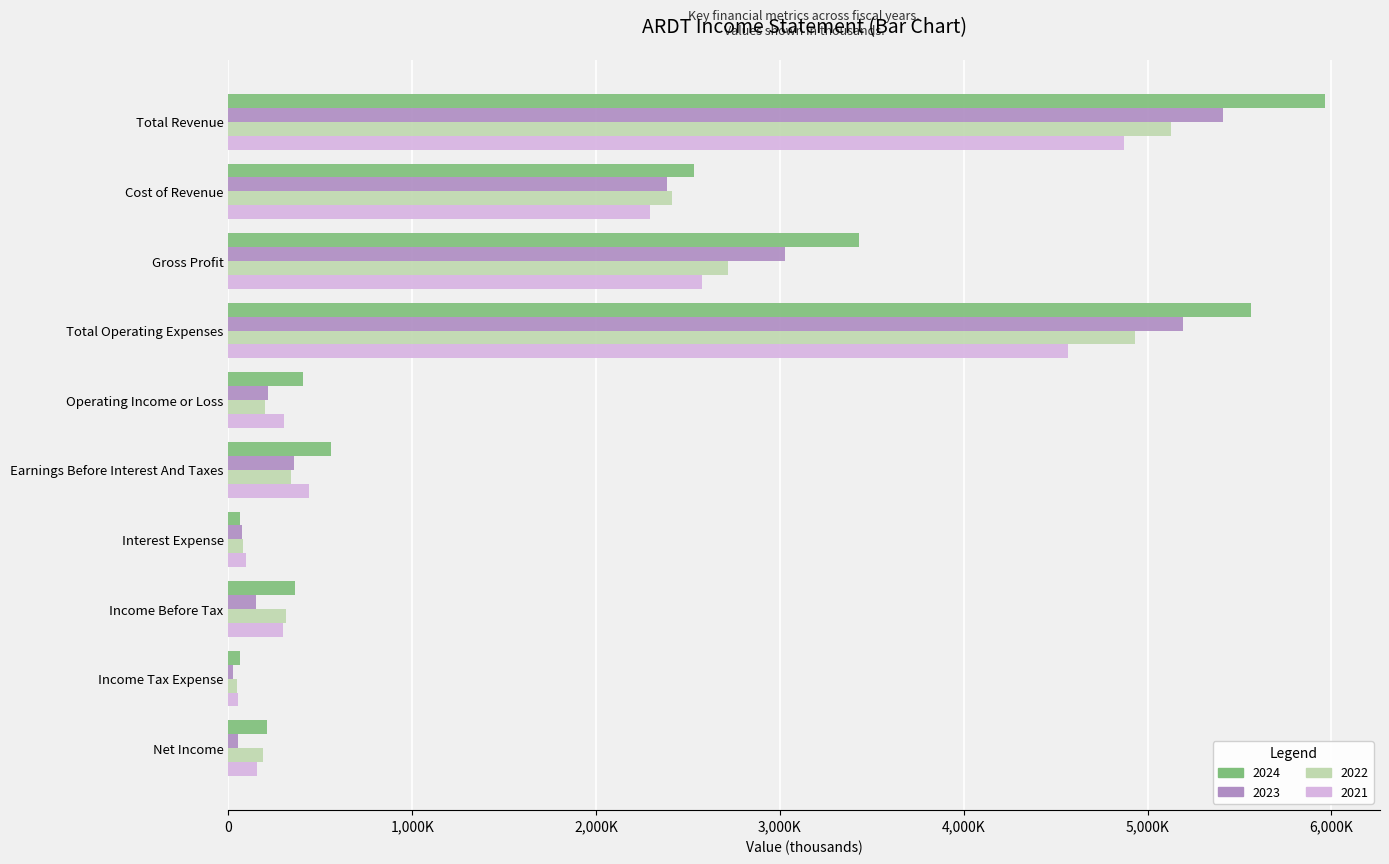

What is the label of the 8th bar from the right?

Gross Profit